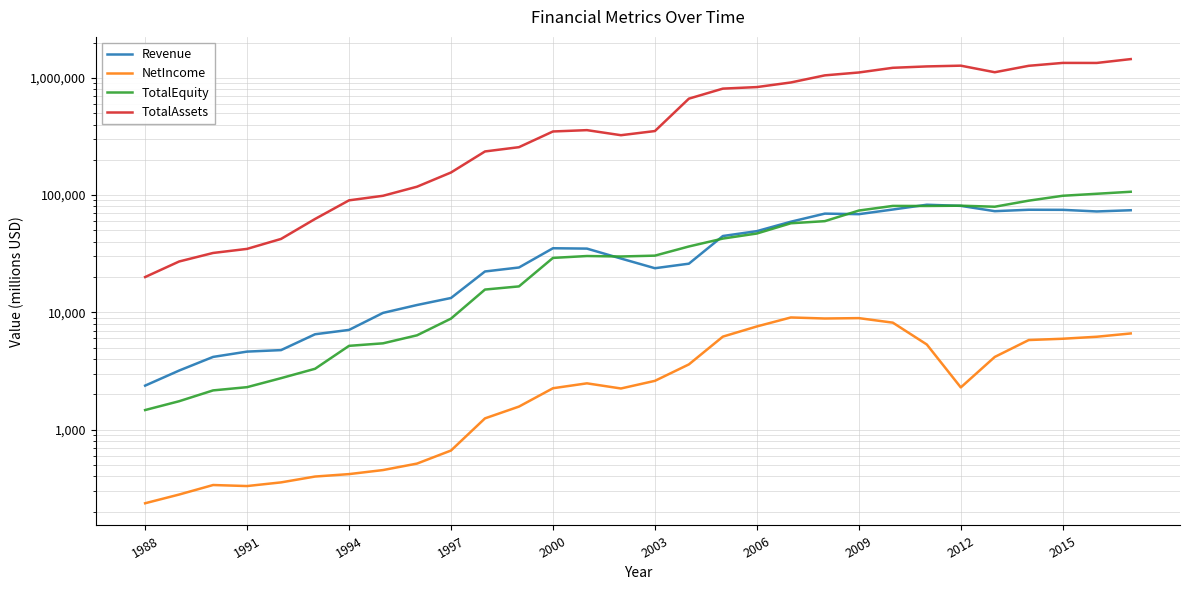

True or false: NetIncome and TotalEquity intersect in this chart.

False